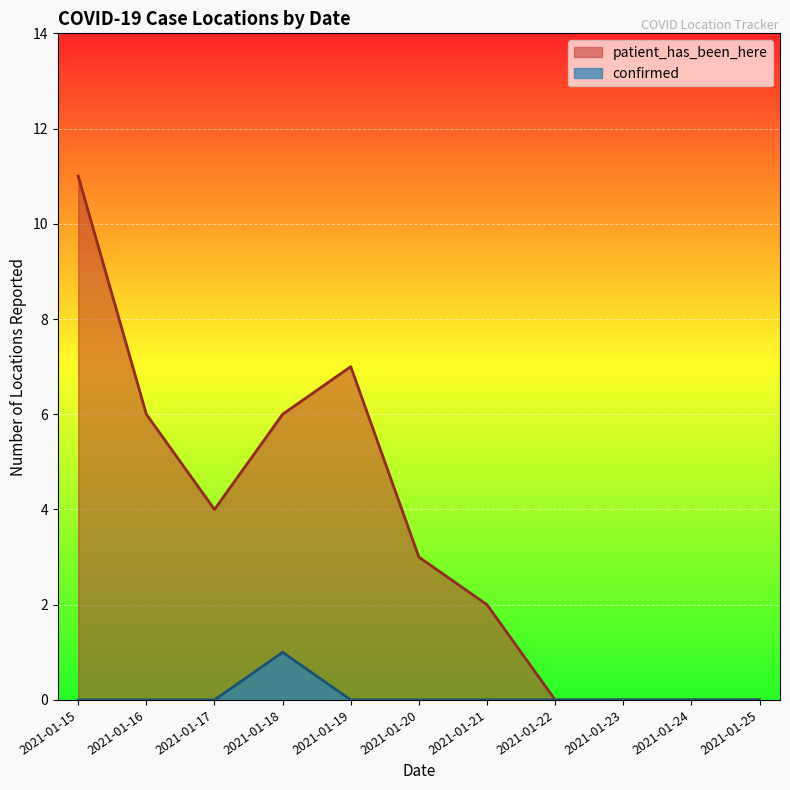

At which label is the value closest to 0?

2021-01-15